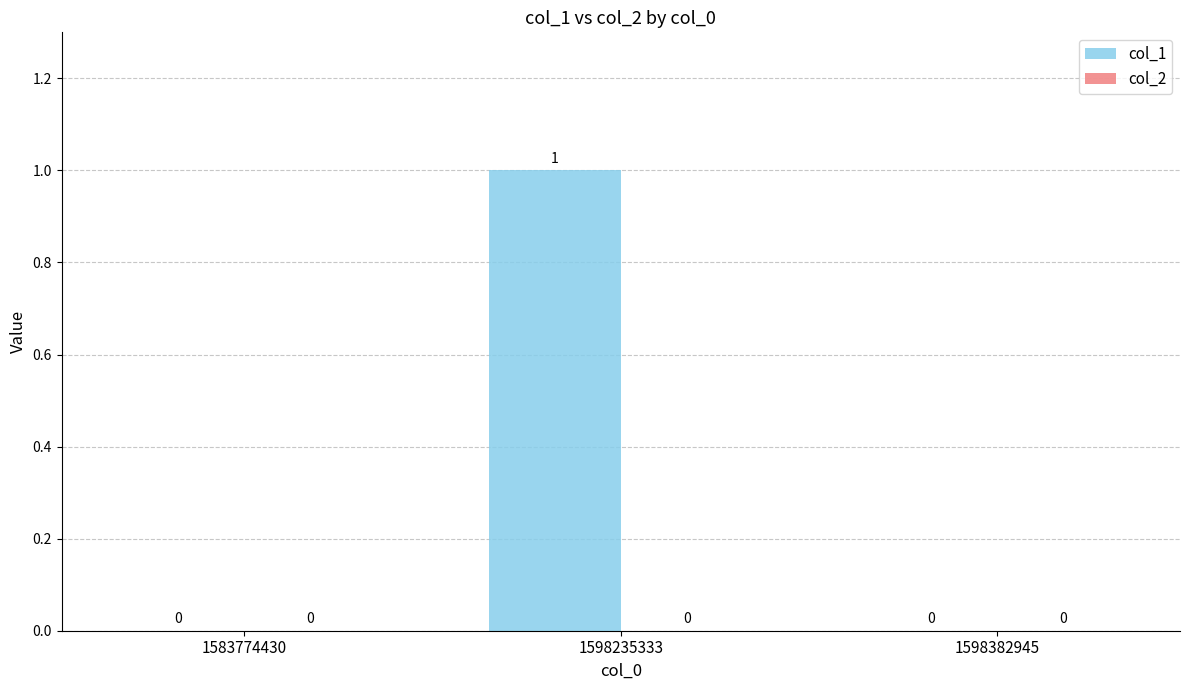

Count the number of categories in the chart.

3